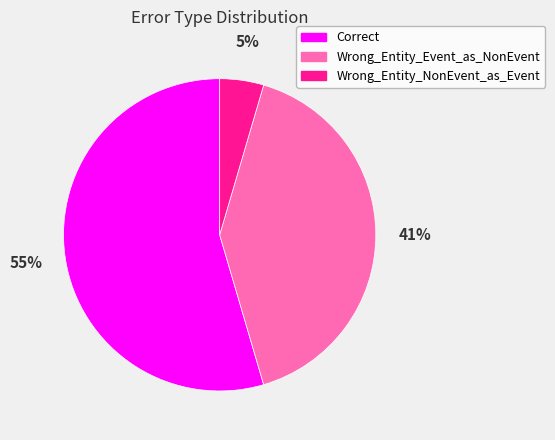

Rank the categories by value from highest to lowest.

Correct, Wrong_Entity_Event_as_NonEvent, Wrong_Entity_NonEvent_as_Event